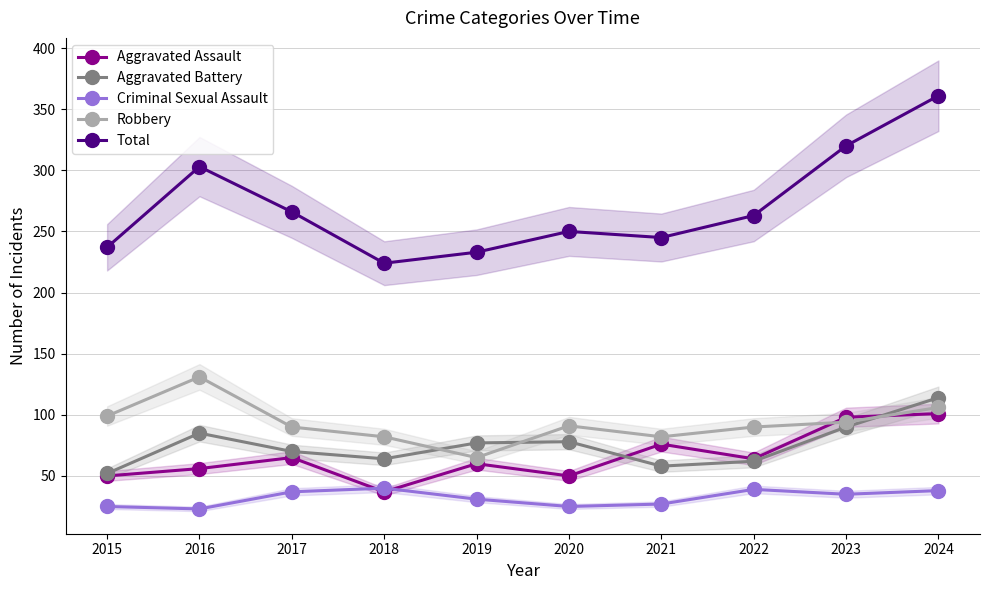

Reading left to right, list all the values displayed in this chart.

Aggravated Assault: 2015=50	2016=56	2017=65	2018=37	2019=60	2020=50	2021=76	2022=64	2023=98	2024=101
Aggravated Battery: 2015=52	2016=85	2017=70	2018=64	2019=77	2020=78	2021=58	2022=62	2023=90	2024=114
Criminal Sexual Assault: 2015=25	2016=23	2017=37	2018=40	2019=31	2020=25	2021=27	2022=39	2023=35	2024=38
Robbery: 2015=99	2016=131	2017=90	2018=82	2019=65	2020=91	2021=82	2022=90	2023=94	2024=106
Total: 2015=237	2016=303	2017=266	2018=224	2019=233	2020=250	2021=245	2022=263	2023=320	2024=361